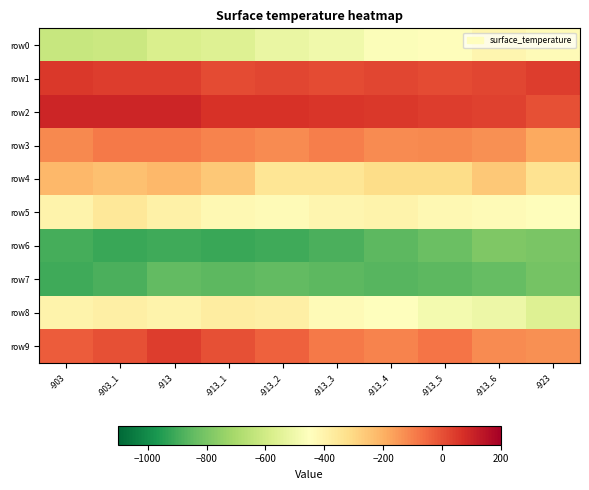

Reading right to left, list all the values displayed in this chart.

row0: -923=-432	-913_6=-413	-913_5=-442	-913_4=-461	-913_3=-500	-913_2=-519	-913_1=-557	-913=-576	-903_1=-615	-903=-625
row1: -923=38	-913_6=19	-913_5=9	-913_4=19	-913_3=9	-913_2=19	-913_1=9	-913=38	-903_1=38	-903=48
row2: -923=0	-913_6=28	-913_5=38	-913_4=48	-913_3=57	-913_2=67	-913_1=67	-913=96	-903_1=96	-903=96
row3: -923=-182	-913_6=-134	-913_5=-115	-913_4=-125	-913_3=-96	-913_2=-125	-913_1=-105	-913=-86	-903_1=-86	-903=-115
row4: -923=-336	-913_6=-259	-913_5=-317	-913_4=-317	-913_3=-346	-913_2=-346	-913_1=-259	-913=-221	-903_1=-240	-903=-221
row5: -923=-442	-913_6=-432	-913_5=-423	-913_4=-403	-913_3=-413	-913_2=-432	-913_1=-423	-913=-394	-903_1=-355	-903=-403
row6: -923=-798	-913_6=-788	-913_5=-826	-913_4=-855	-913_3=-884	-913_2=-903	-913_1=-913	-913=-903	-903_1=-913	-903=-894
row7: -923=-807	-913_6=-836	-913_5=-855	-913_4=-865	-913_3=-855	-913_2=-846	-913_1=-855	-913=-846	-903_1=-884	-903=-903
row8: -923=-557	-913_6=-509	-913_5=-490	-913_4=-451	-913_3=-432	-913_2=-384	-913_1=-375	-913=-403	-903_1=-384	-903=-403
row9: -923=-134	-913_6=-125	-913_5=-76	-913_4=-105	-913_3=-86	-913_2=-38	-913_1=0	-913=38	-903_1=0	-903=-28